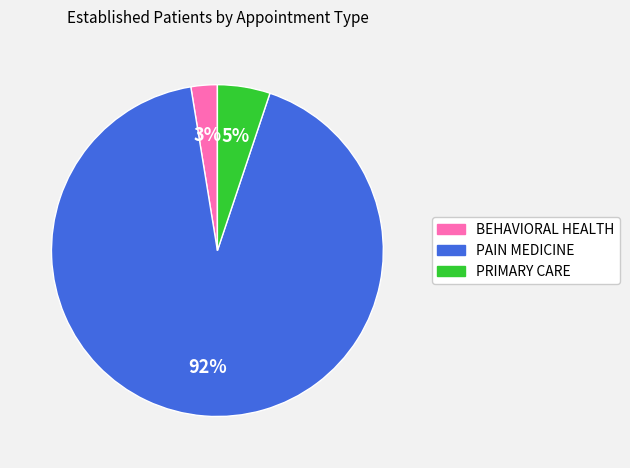

Between PRIMARY CARE and PAIN MEDICINE, which is larger?

PAIN MEDICINE